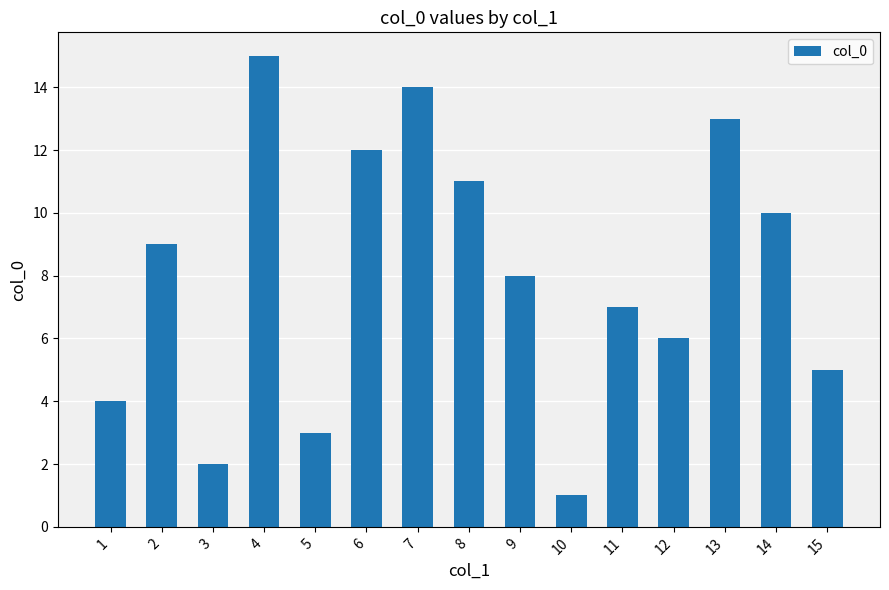

What is the average value?

8